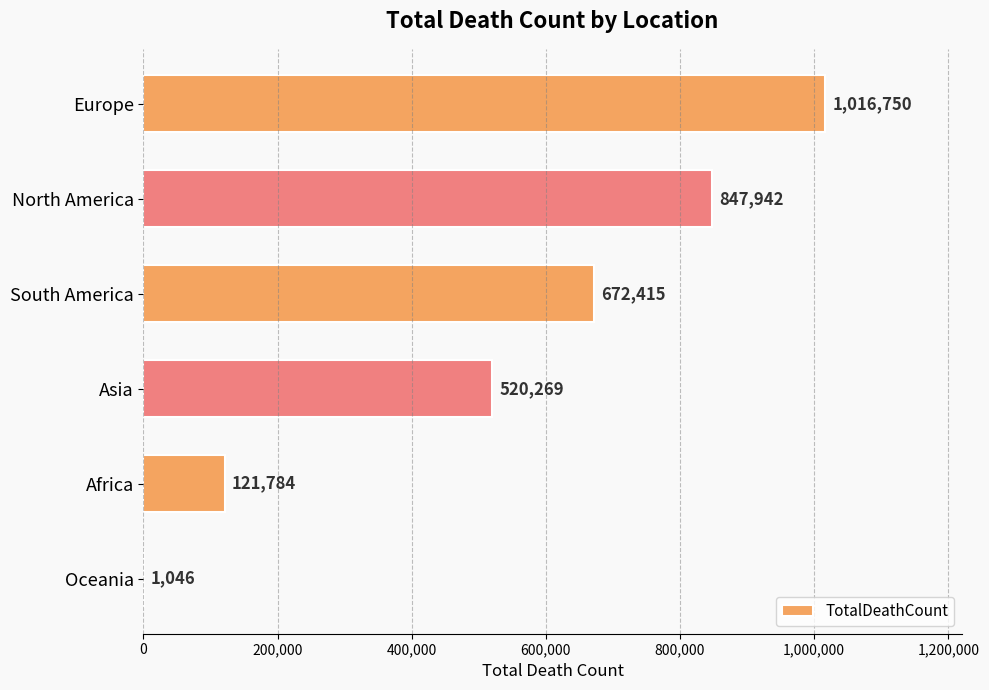

Reading top to bottom, extract all data points from this chart.

Europe=1016750	North America=847942	South America=672415	Asia=520269	Africa=121784	Oceania=1046